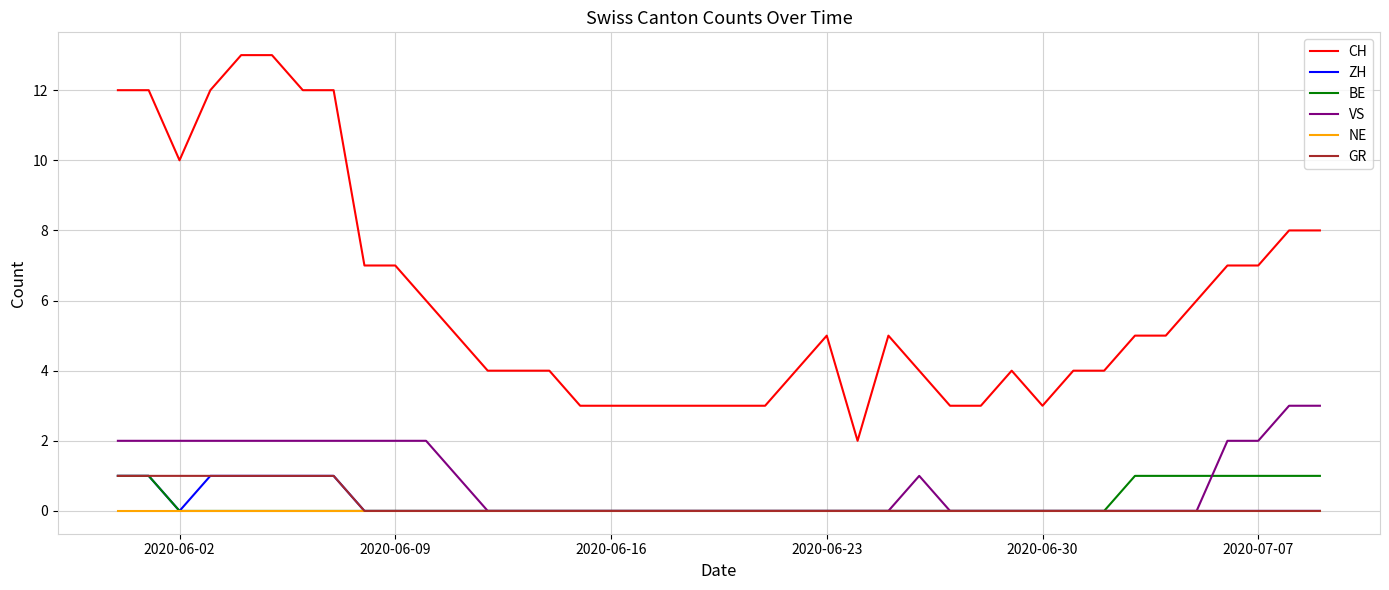

Reading right to left, transcribe all the data shown in this chart.

CH: 8	8	7	7	6	5	5	4	4	3	4	3	3	4	5	2	5	4	3	3	3	3	3	3	3	4	4	4	5	6	7	7	12	12	13	13	12	10	12	12
ZH: 0	0	0	0	0	0	0	0	0	0	0	0	0	0	0	0	0	0	0	0	0	0	0	0	0	0	0	0	0	0	0	0	1	1	1	1	1	0	1	1
BE: 1	1	1	1	1	1	1	0	0	0	0	0	0	0	0	0	0	0	0	0	0	0	0	0	0	0	0	0	0	0	0	0	0	0	0	0	0	0	1	1
VS: 3	3	2	2	0	0	0	0	0	0	0	0	0	1	0	0	0	0	0	0	0	0	0	0	0	0	0	0	1	2	2	2	2	2	2	2	2	2	2	2
NE: 0	0	0	0	0	0	0	0	0	0	0	0	0	0	0	0	0	0	0	0	0	0	0	0	0	0	0	0	0	0	0	0	0	0	0	0	0	0	0	0
GR: 0	0	0	0	0	0	0	0	0	0	0	0	0	0	0	0	0	0	0	0	0	0	0	0	0	0	0	0	0	0	0	0	1	1	1	1	1	1	1	1